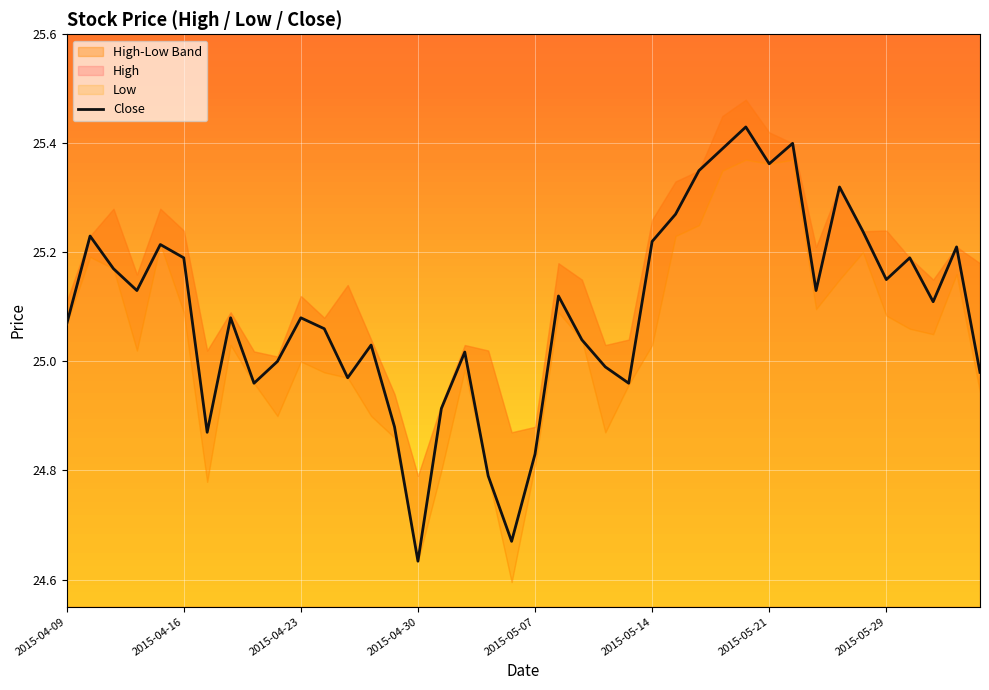

What is the difference between the maximum and minimum values?

0.8